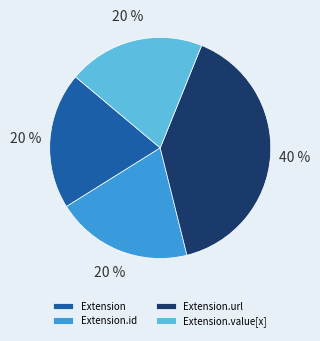

What is the largest slice in the pie chart?

Extension.url